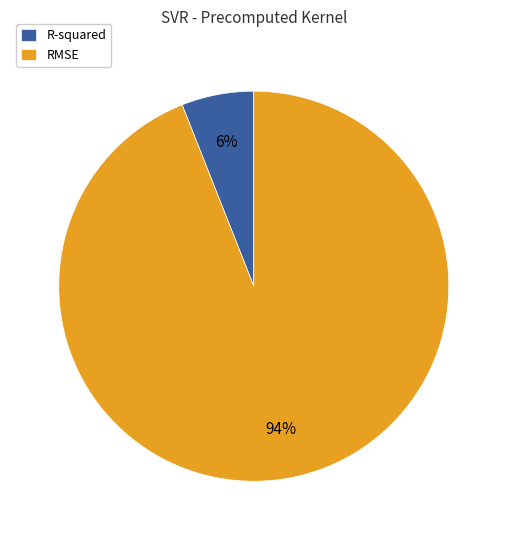

Which slice is the smallest?

R-squared